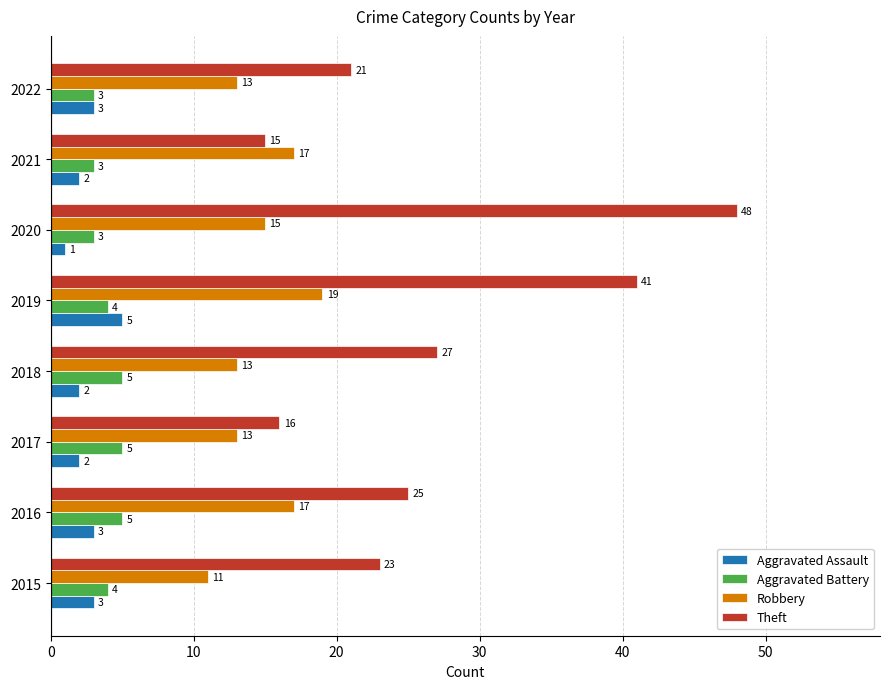

Is the value of Aggravated Battery at 2021 greater than the value of Aggravated Assault at 2019?

No